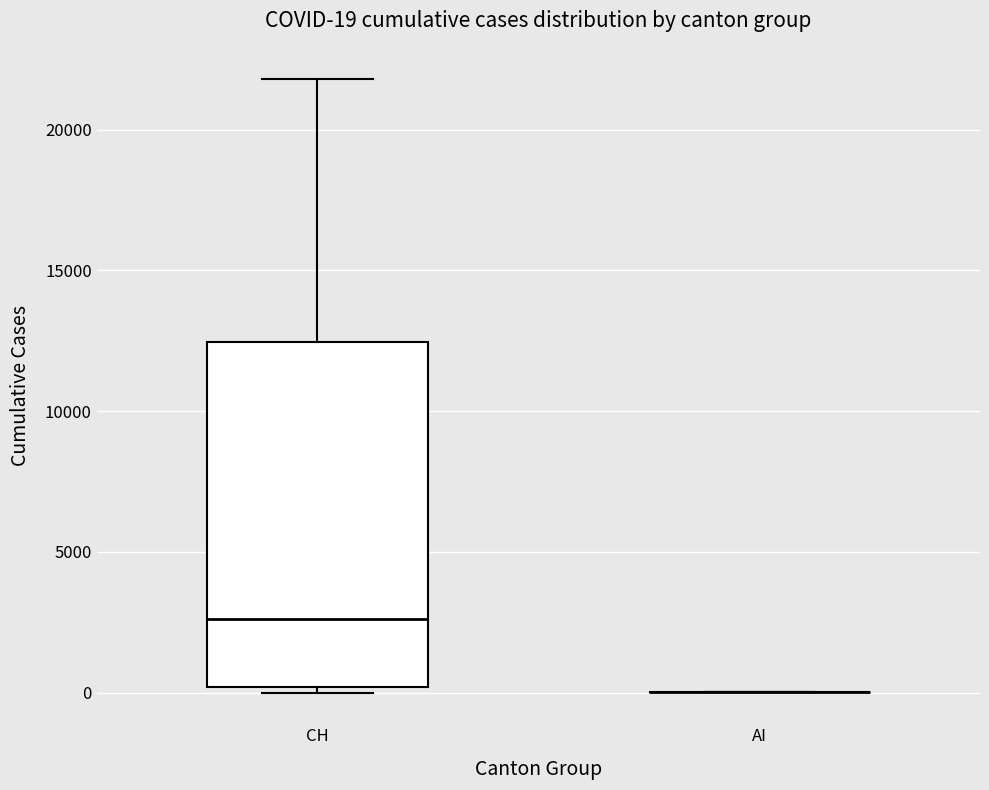

Which box is the tallest, from its lower edge to its upper edge?

CH